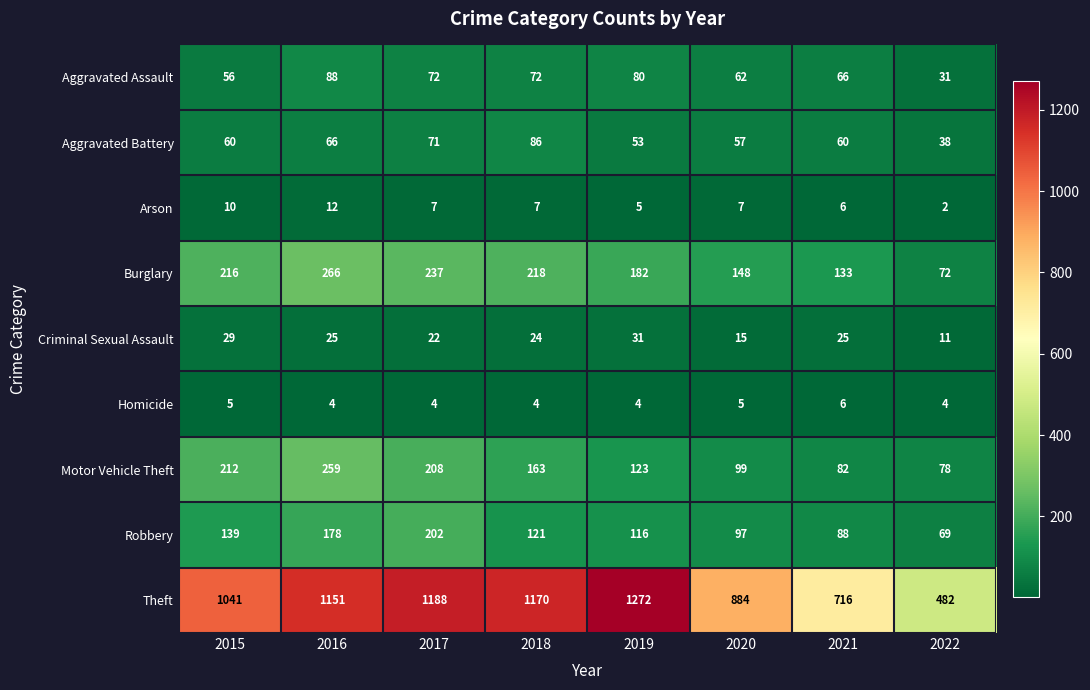

At which label does Aggravated Battery reach its peak?

2018